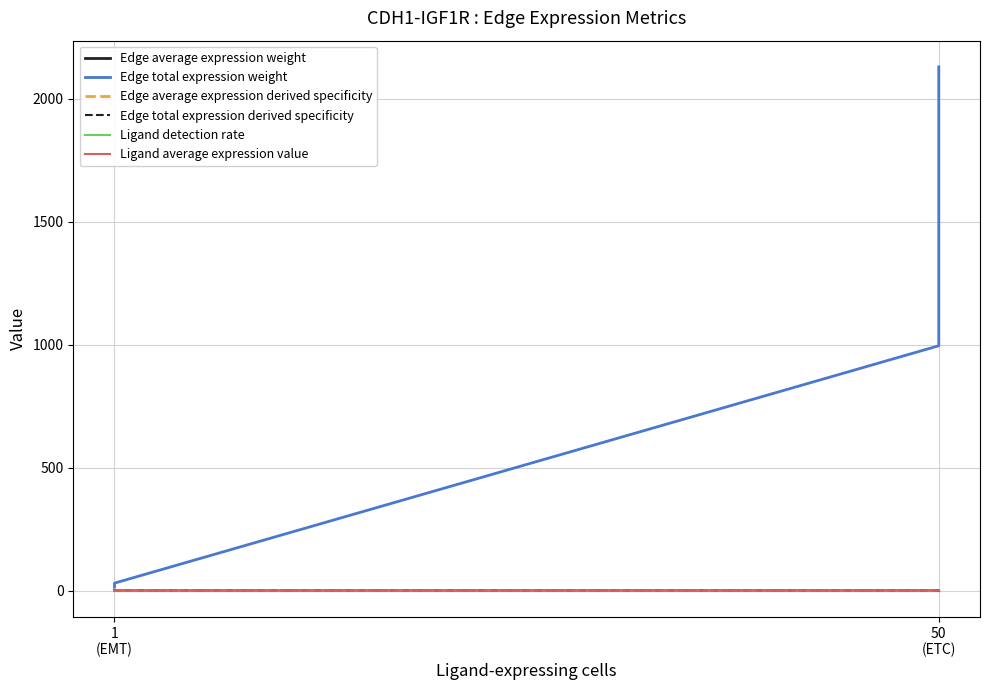

Does the chart have visible grid lines?

Yes